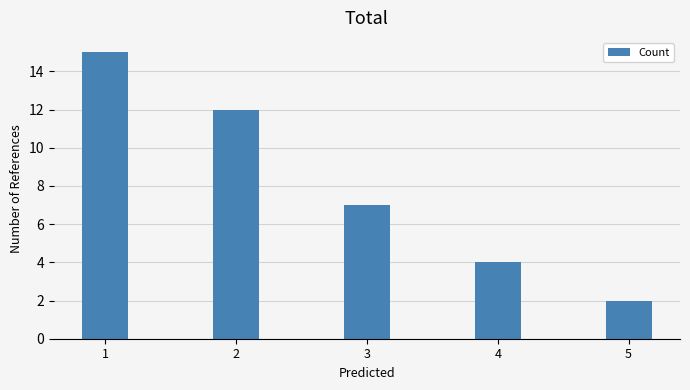

How many values are below 7?

2